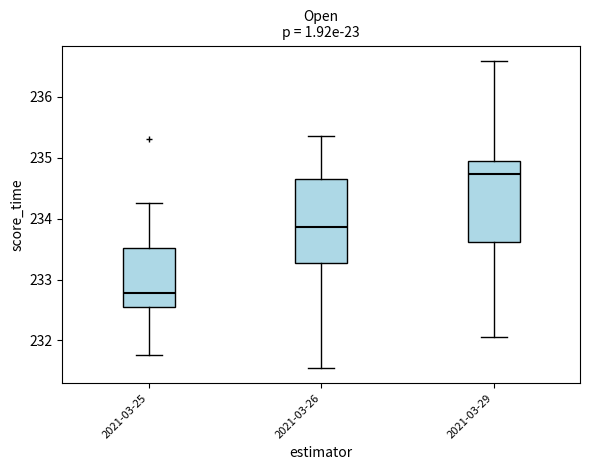

Which box's median line is the highest?

2021-03-29